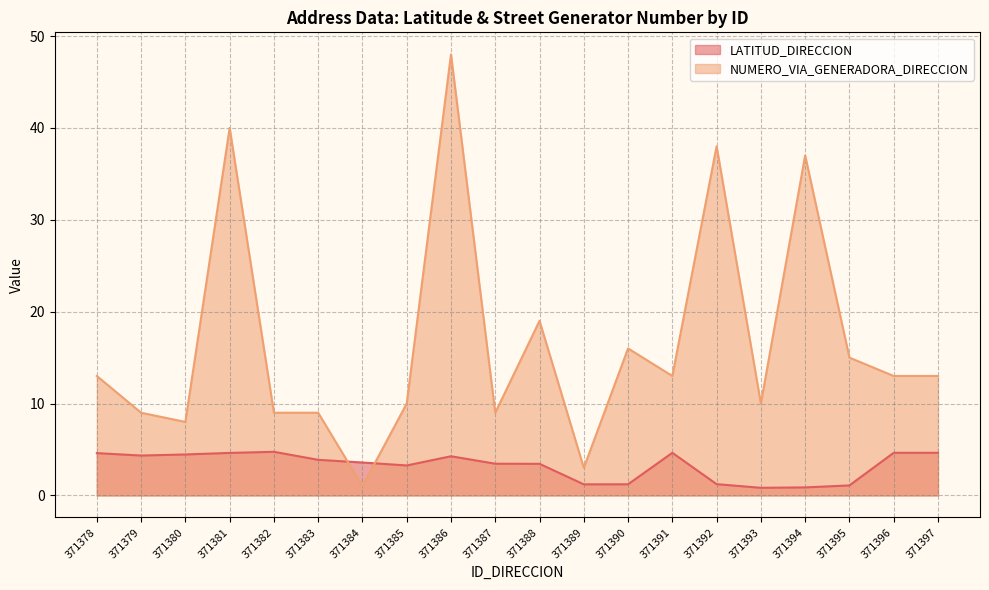

What is the value of the LATITUD_DIRECCION point at the 20th from the left?

4.6